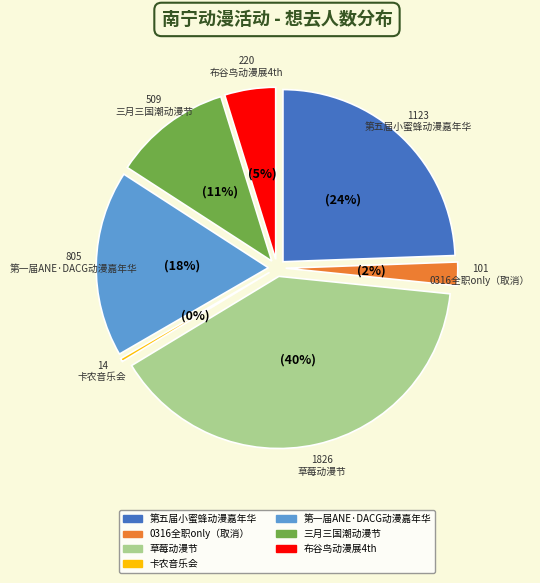

Which category has the biggest portion of the pie?

南宁·草莓动漫节